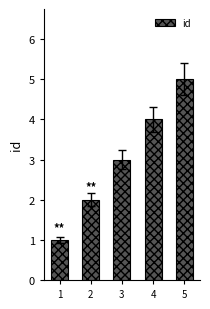

The value at 1 is 2. True or false?

False